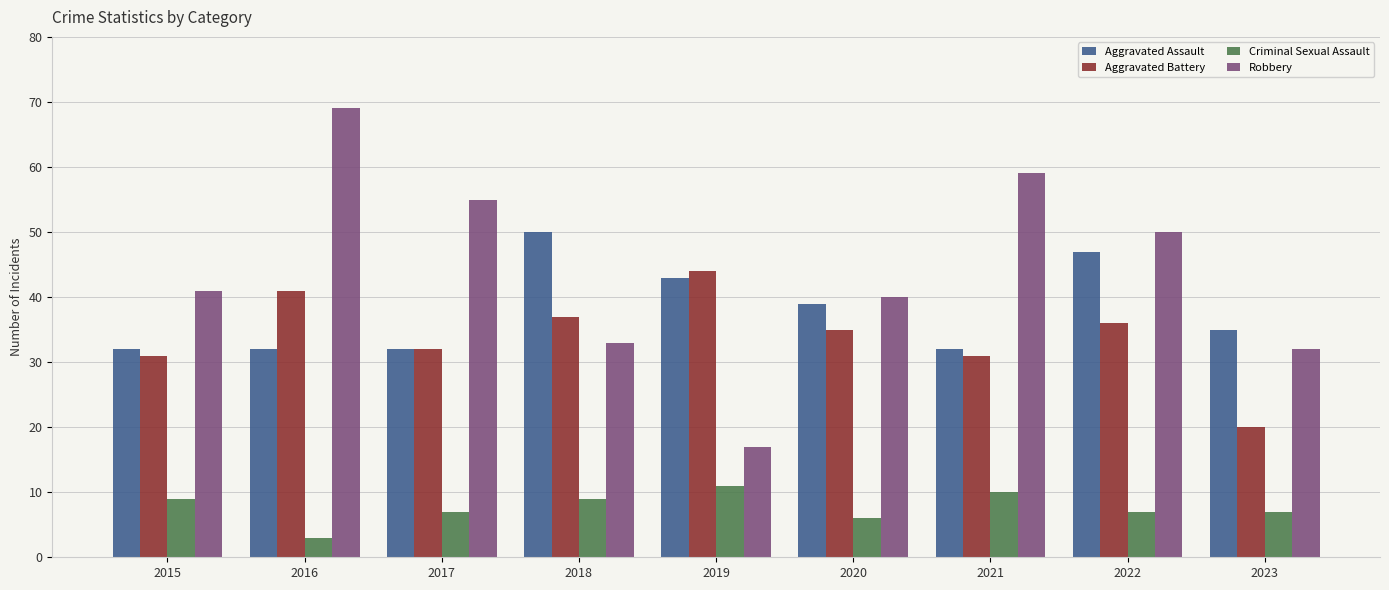

Rank the series at 2018 from lowest to highest value.

Criminal Sexual Assault, Robbery, Aggravated Battery, Aggravated Assault